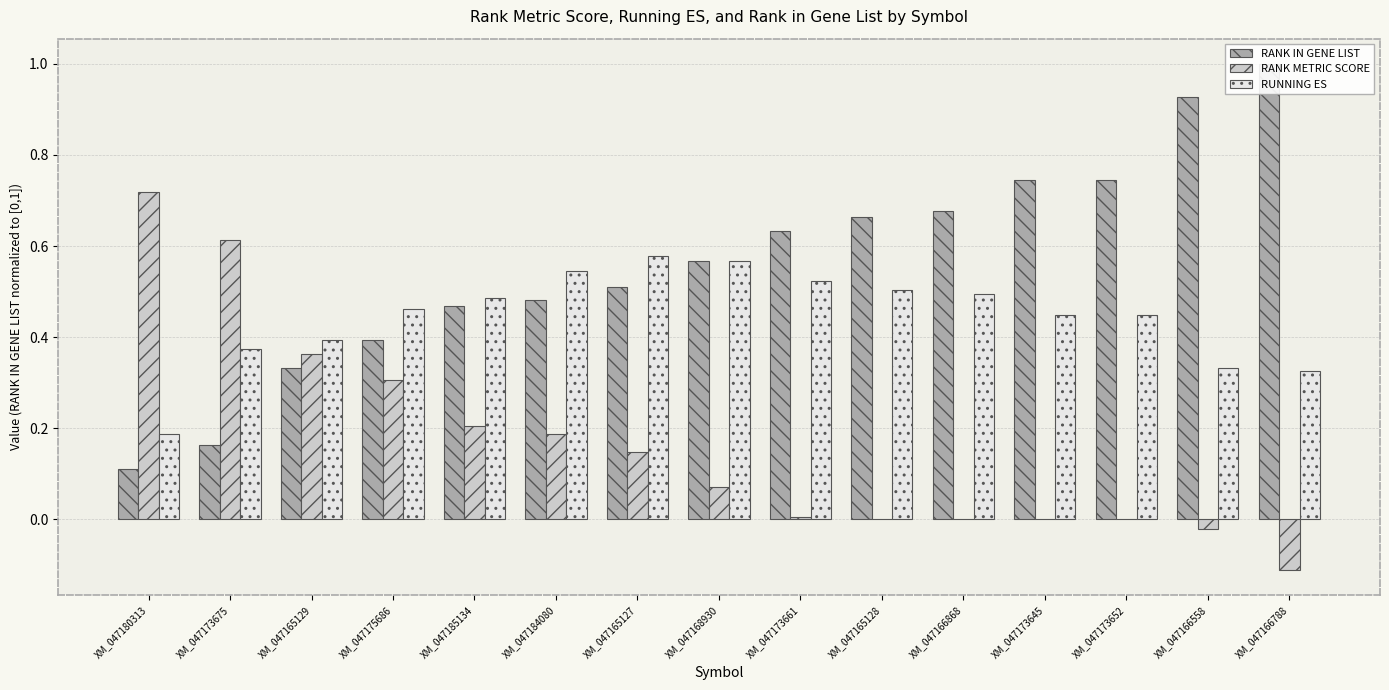

What is the difference between the maximum and minimum values in the RANK IN GENE LIST series?

0.9